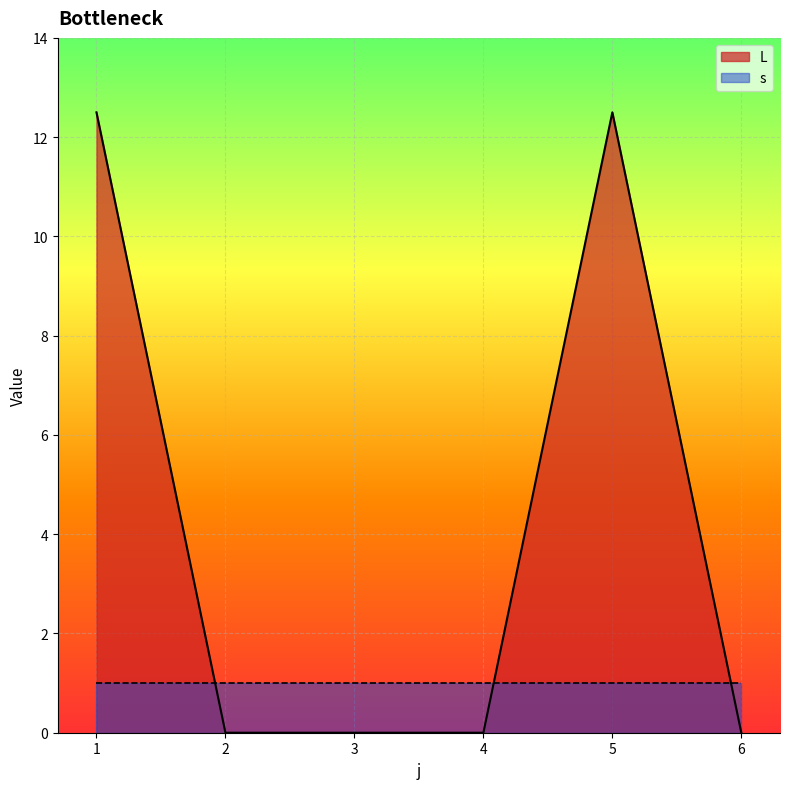

The value at 5 is 12.5. True or false?

True